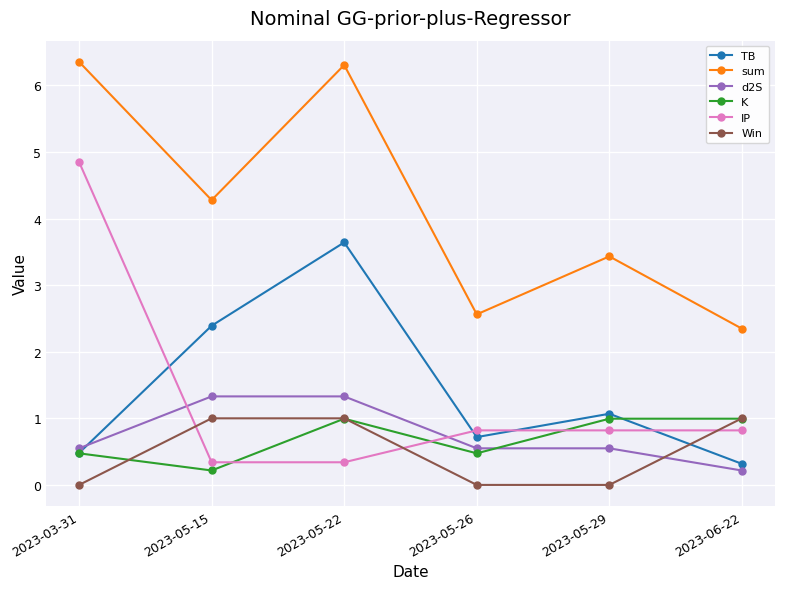

How many data points does each series have?

6